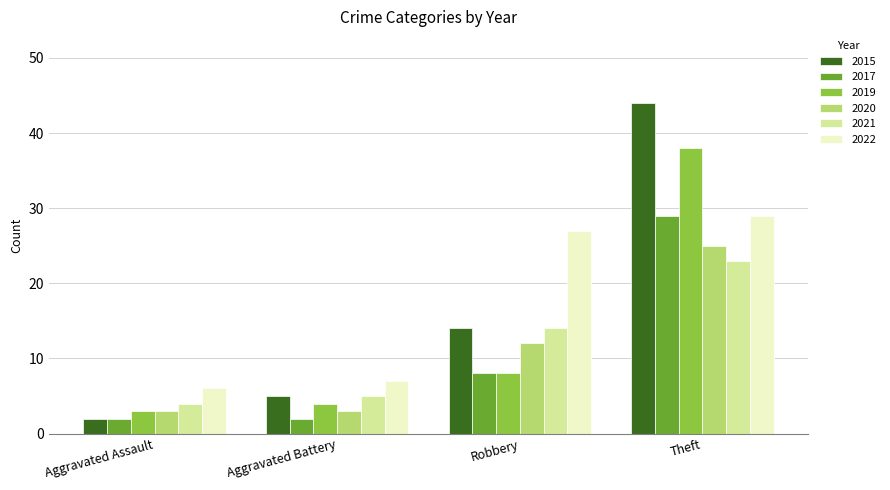

What are all the series names shown in the legend?

2015, 2017, 2019, 2020, 2021, 2022